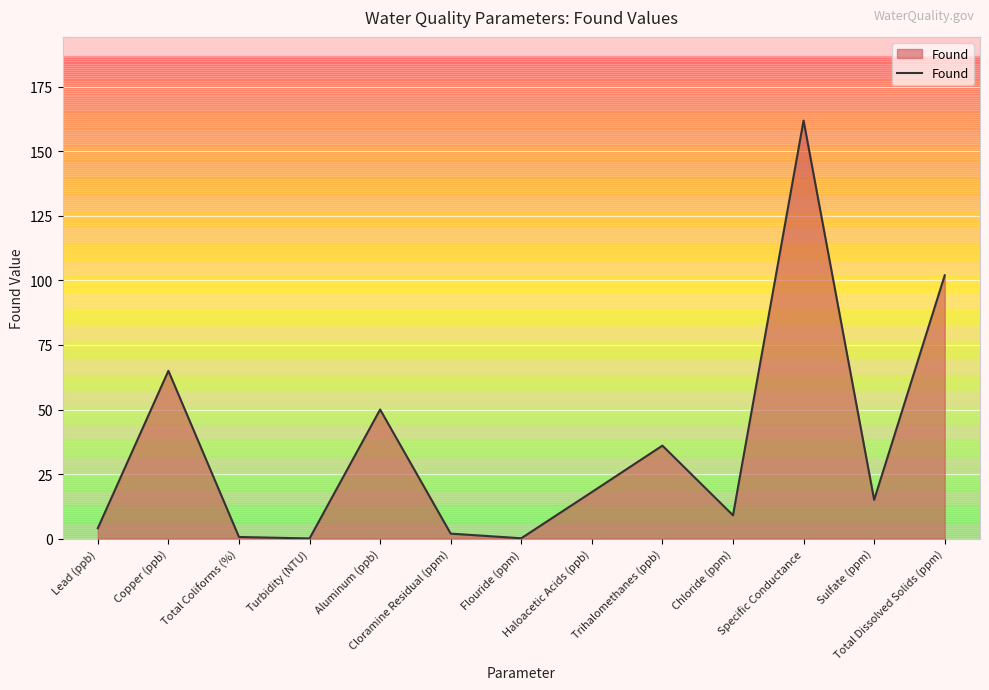

Approximately how many times larger is the value at Copper (ppb) compared to Total Dissolved Solids (ppm)?

0.6